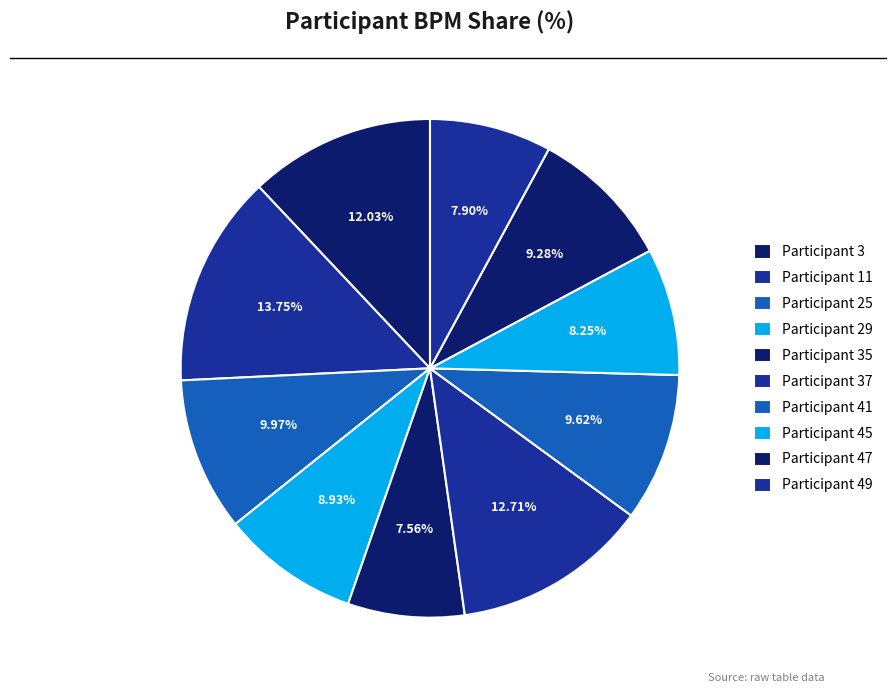

How many segments does this pie chart have?

10